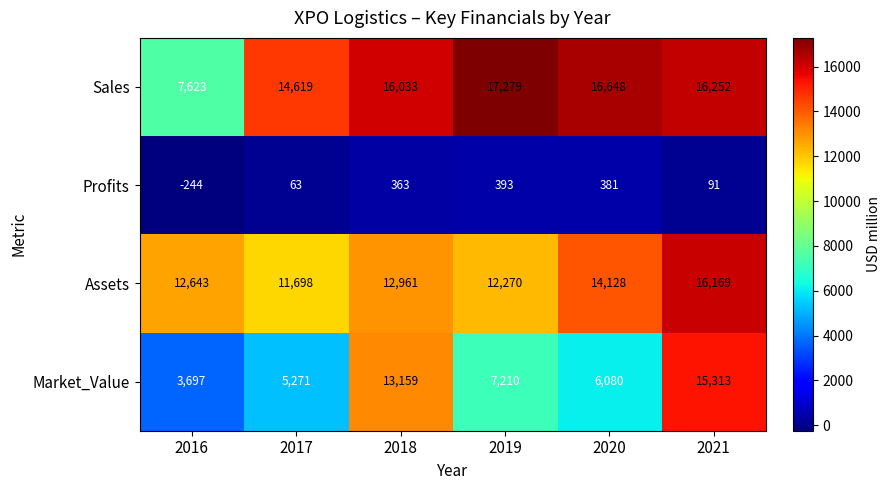

Reading right to left, list all the values displayed in this chart.

Sales: 2021=16252	2020=16648	2019=17279	2018=16033	2017=14619	2016=7623
Profits: 2021=91	2020=381	2019=393	2018=363	2017=63	2016=-244
Assets: 2021=16169	2020=14128	2019=12270	2018=12961	2017=11698	2016=12643
Market_Value: 2021=15313	2020=6080	2019=7210	2018=13159	2017=5271	2016=3697